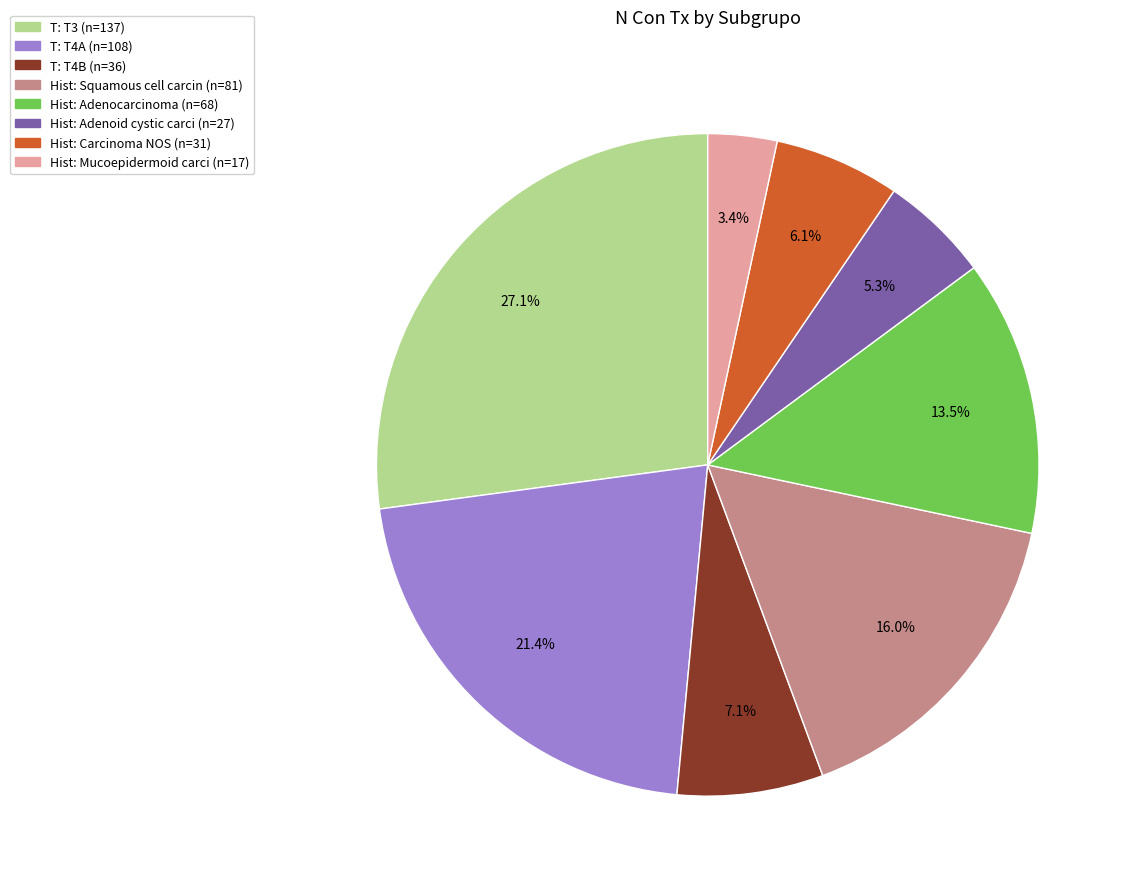

To the nearest percent, what is the average slice percentage?

12%